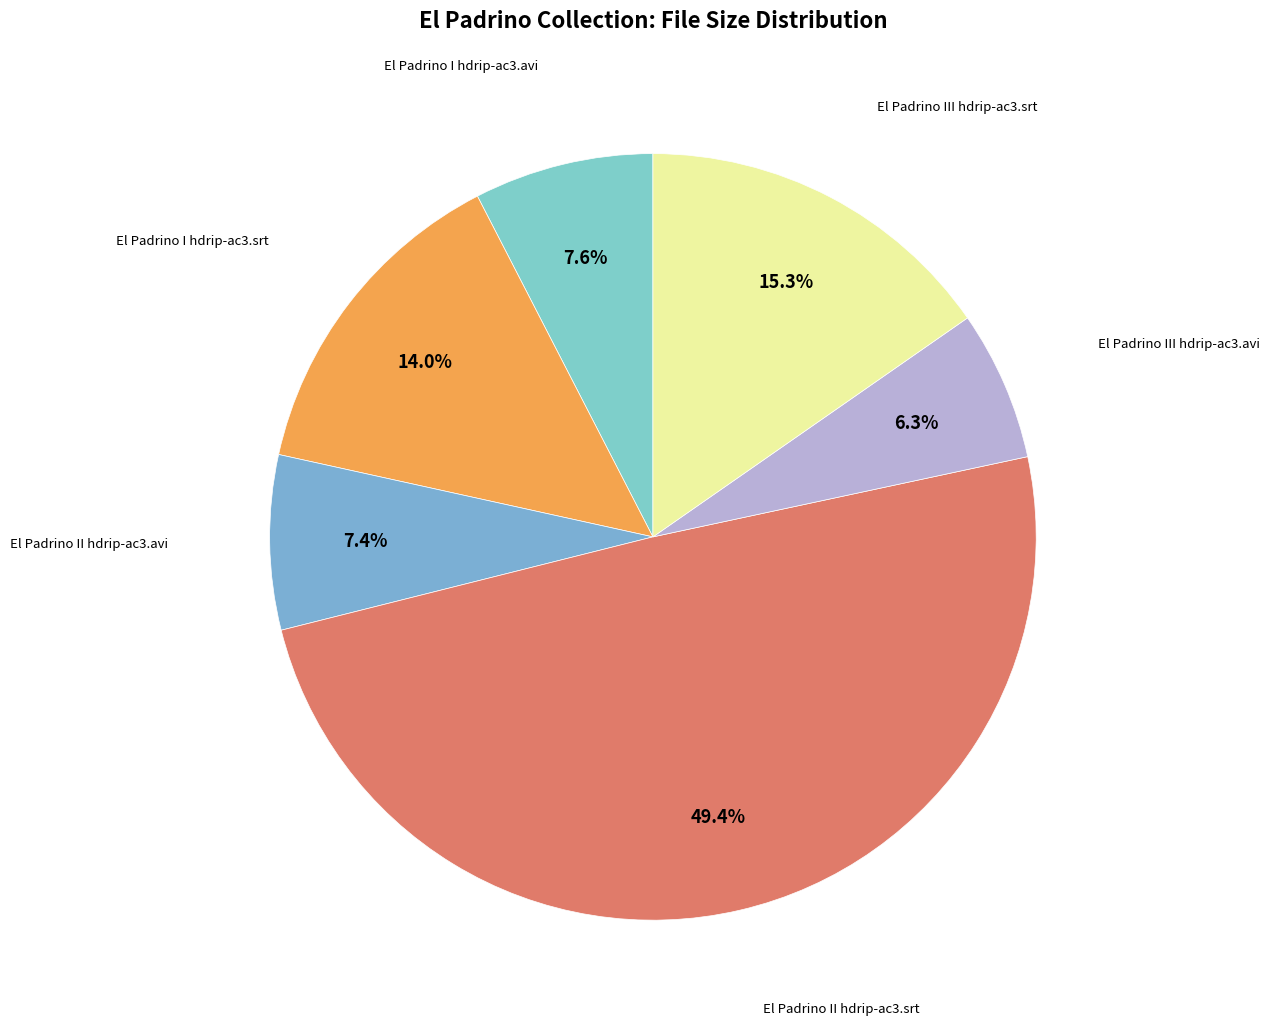

Which has a higher value, El Padrino III hdrip-ac3.avi or El Padrino I hdrip-ac3.avi?

El Padrino I hdrip-ac3.avi